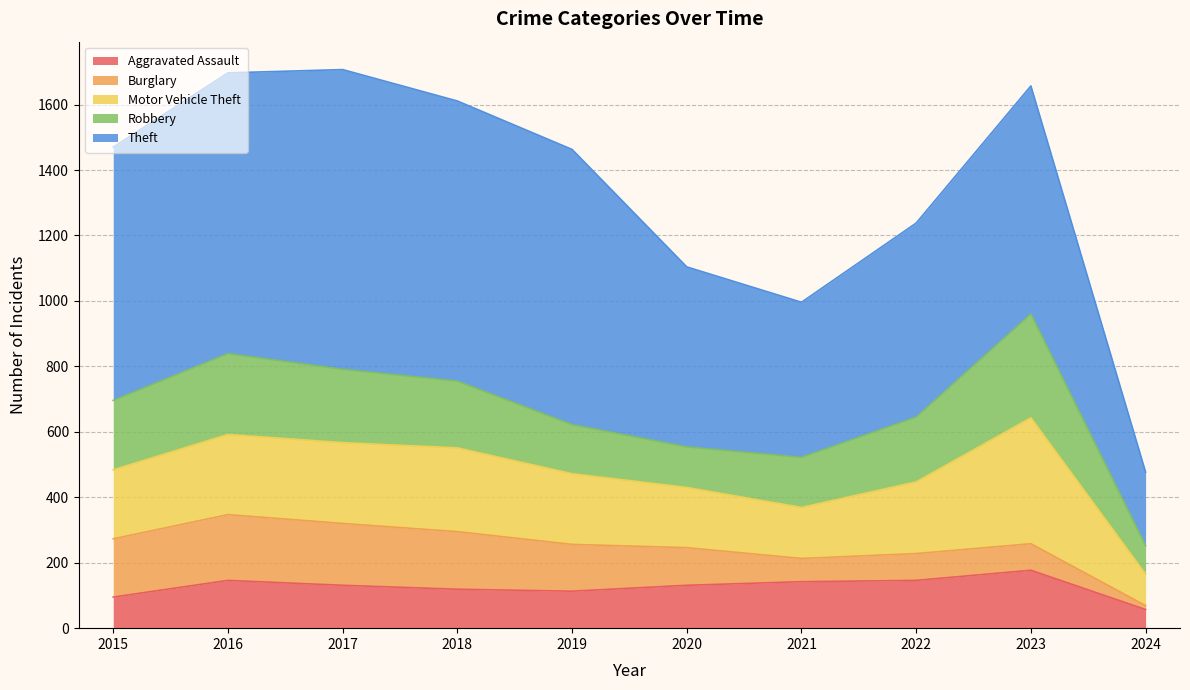

What is the difference between the second highest and second lowest values in the Burglary series?

118